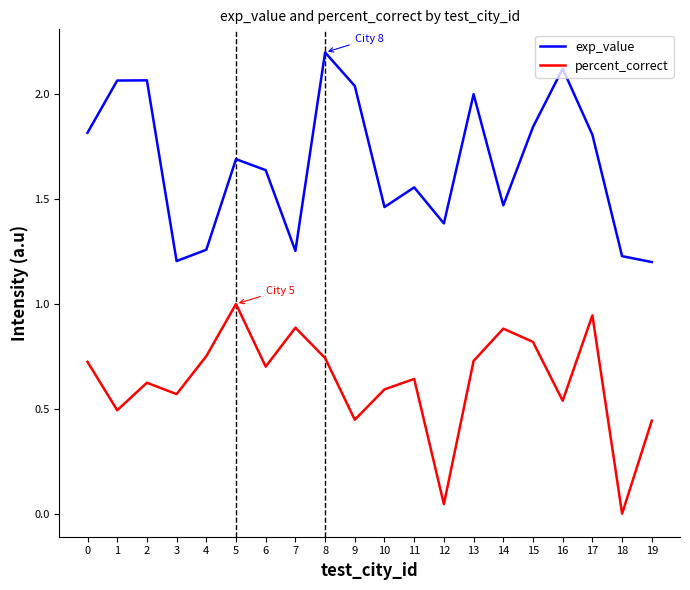

Rank the series at 1 from lowest to highest value.

percent_correct, exp_value